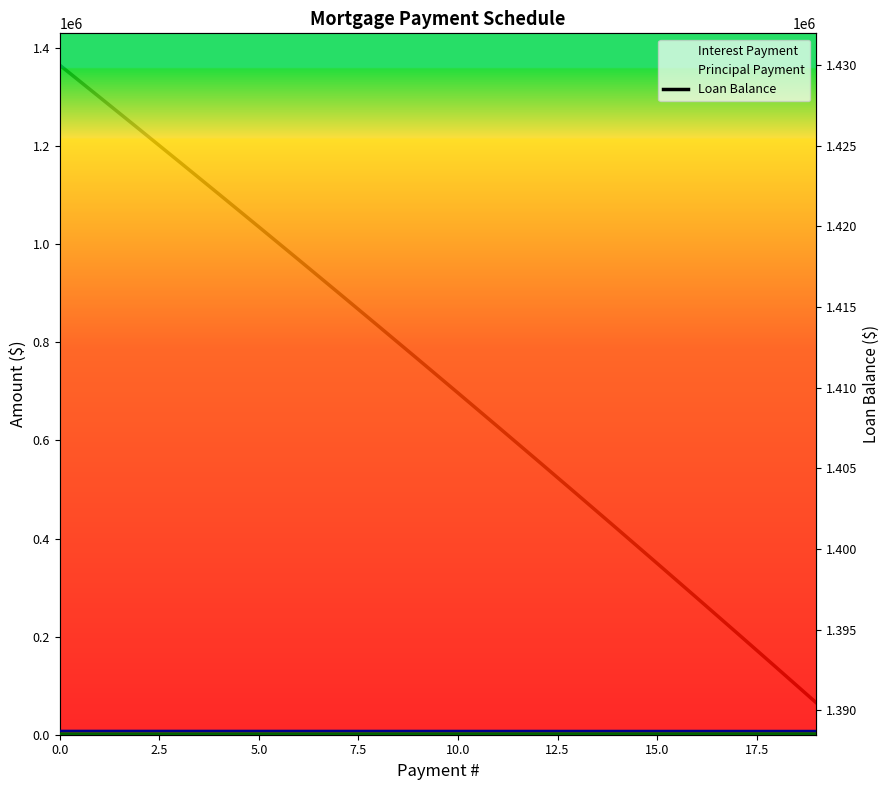

True or false: Interest Payment has more than 2 points higher than both neighbors.

False